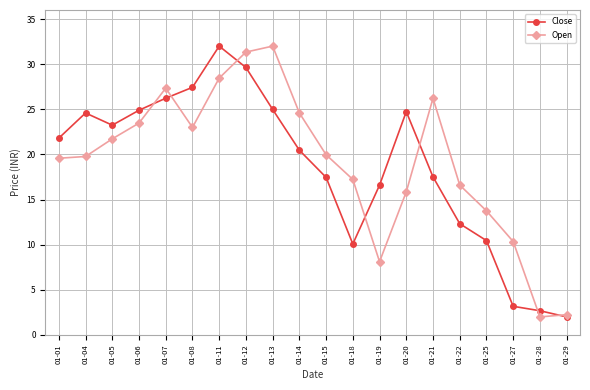

Is the value of Open at 01-22 greater than the value of Close at 01-04?

No